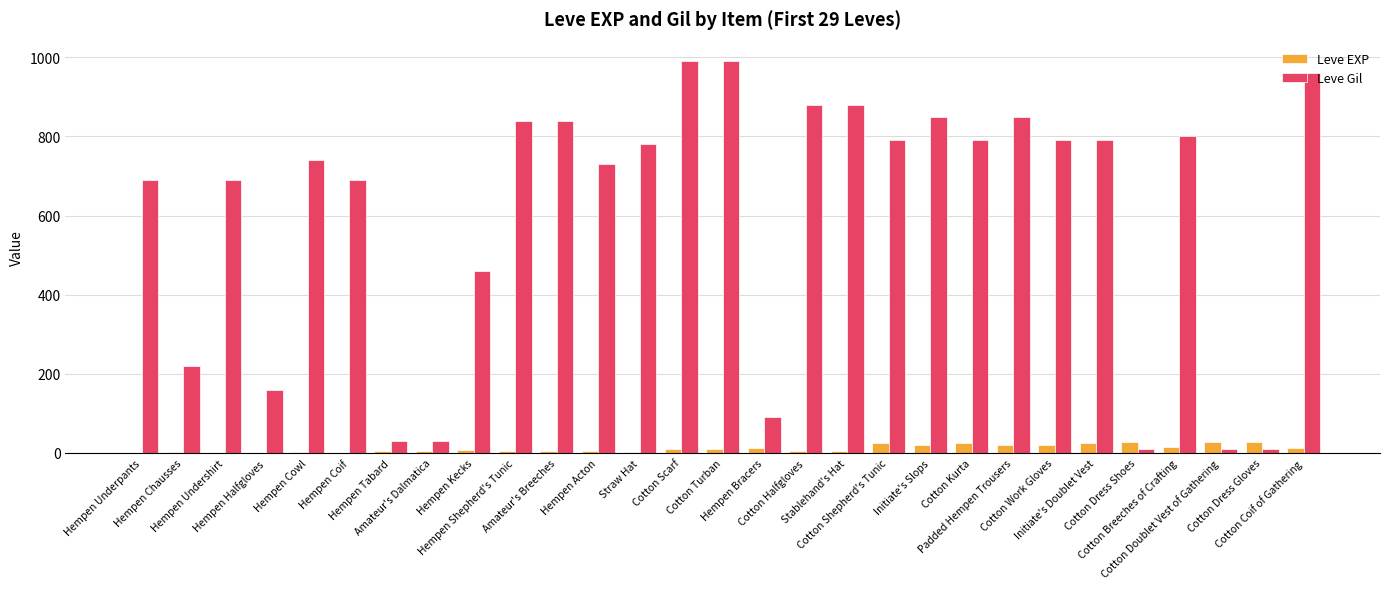

Which series has the largest total across all categories?

Leve Gil